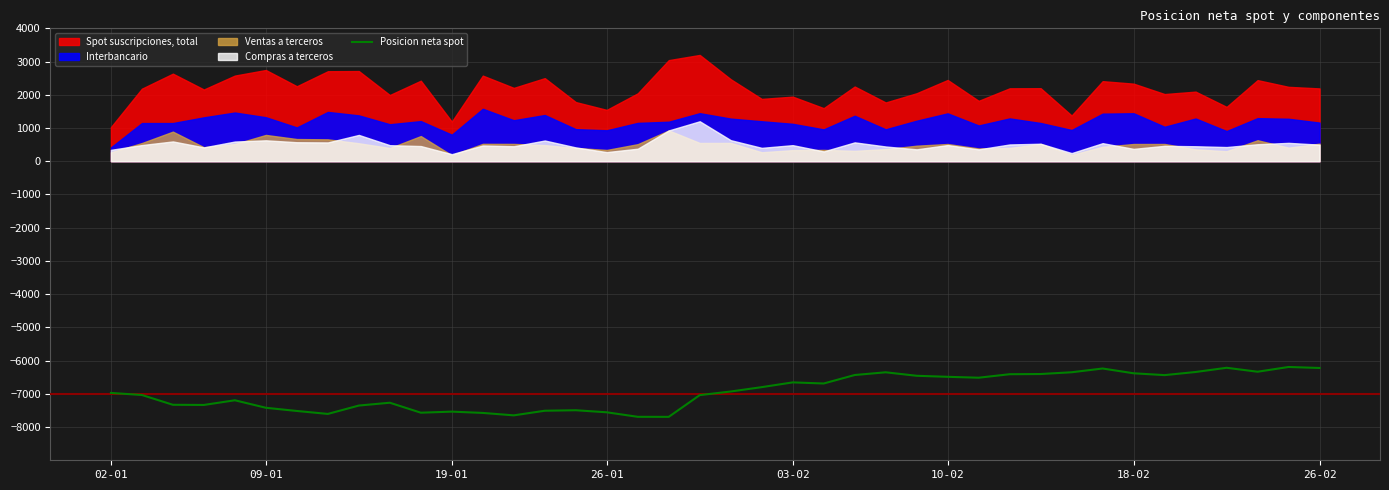

How many data points are less than -6930?

20